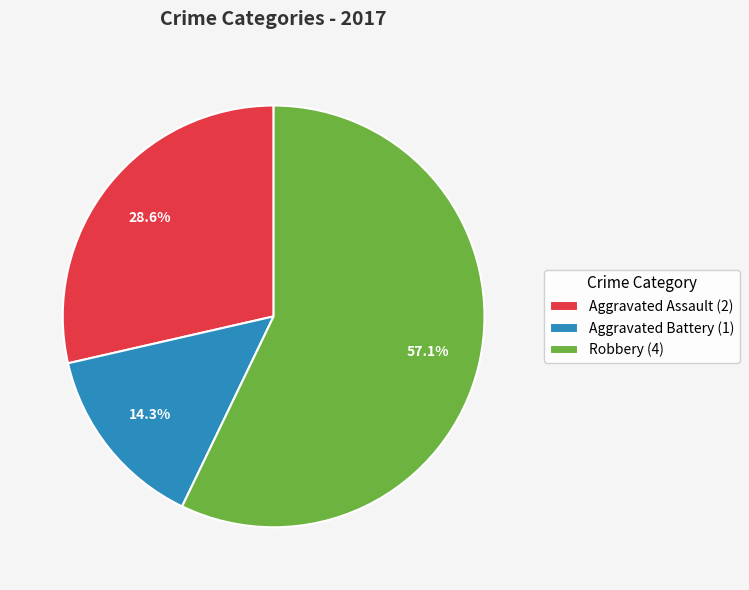

Which category accounts for the majority?

Robbery